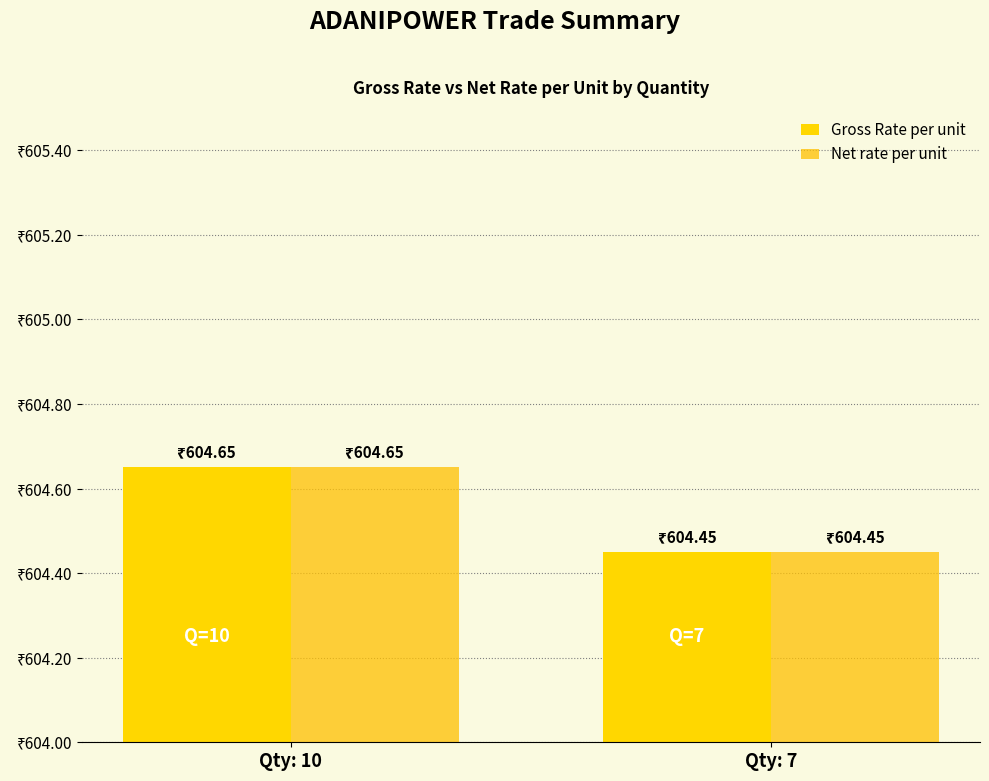

Which series has the largest total across all categories?

Gross Rate per unit